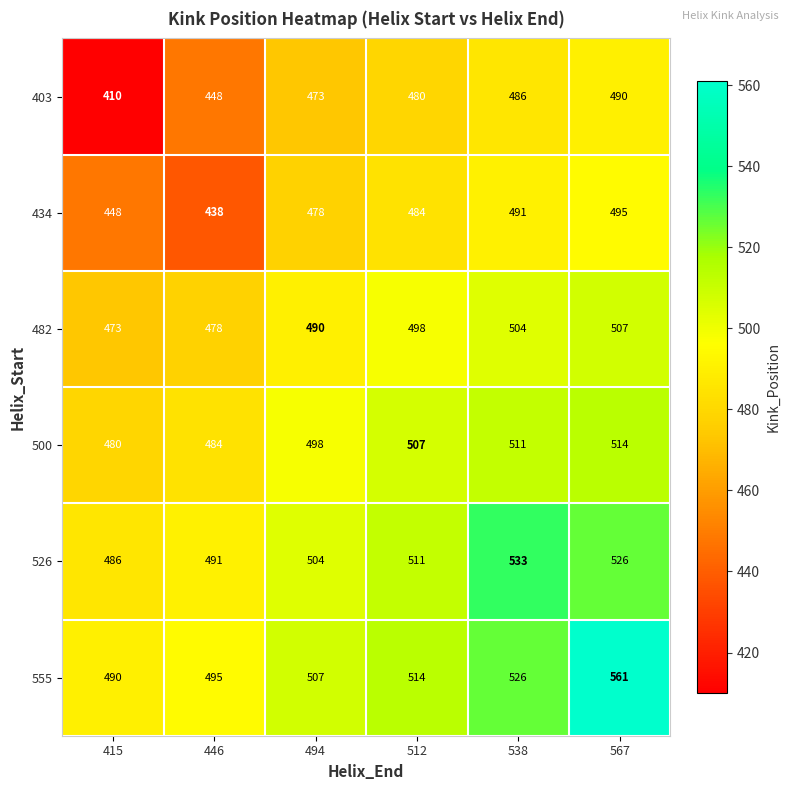

Rank the series by their maximum value, from highest to lowest.

555, 526, 500, 482, 434, 403